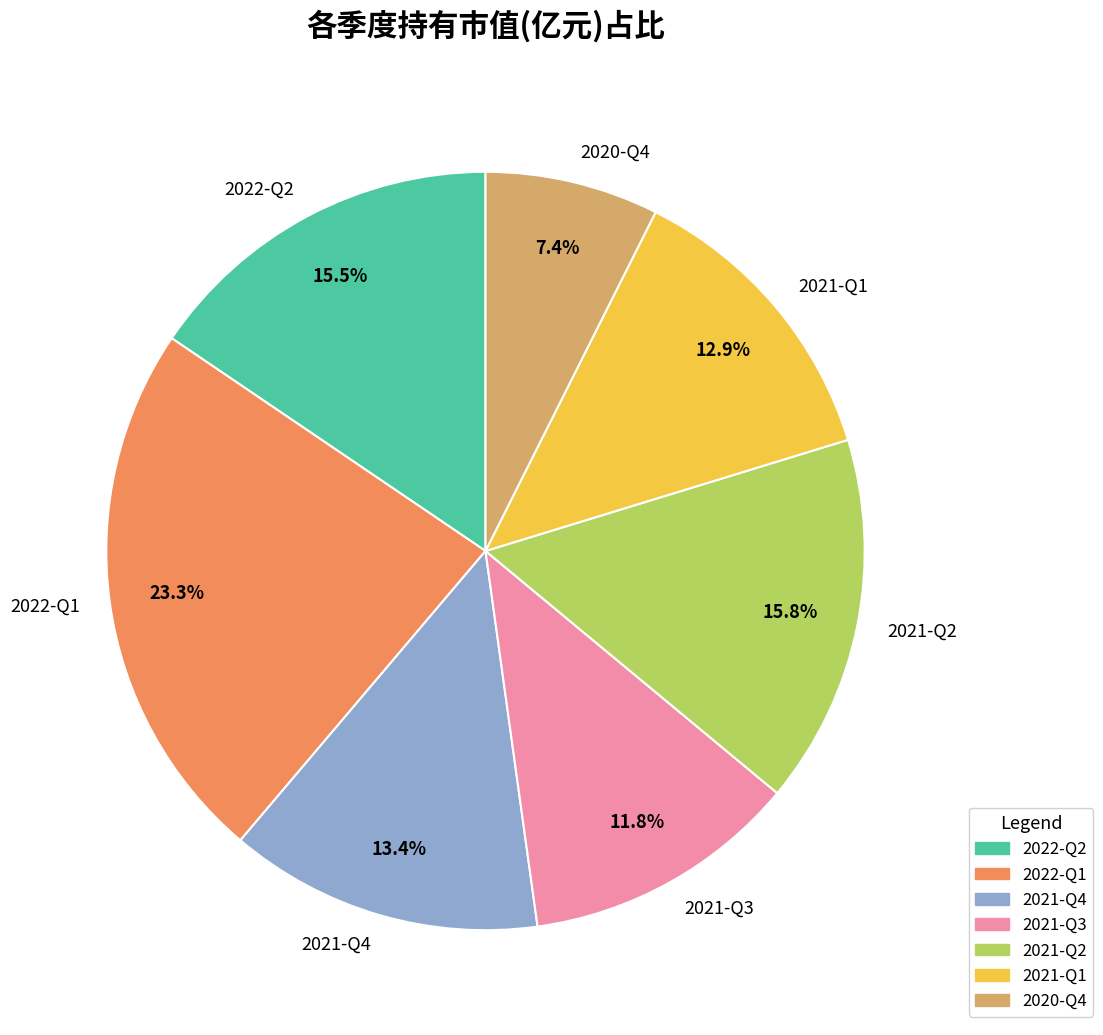

What is the total percentage of 2021-Q3 and 2020-Q4?

19.2%